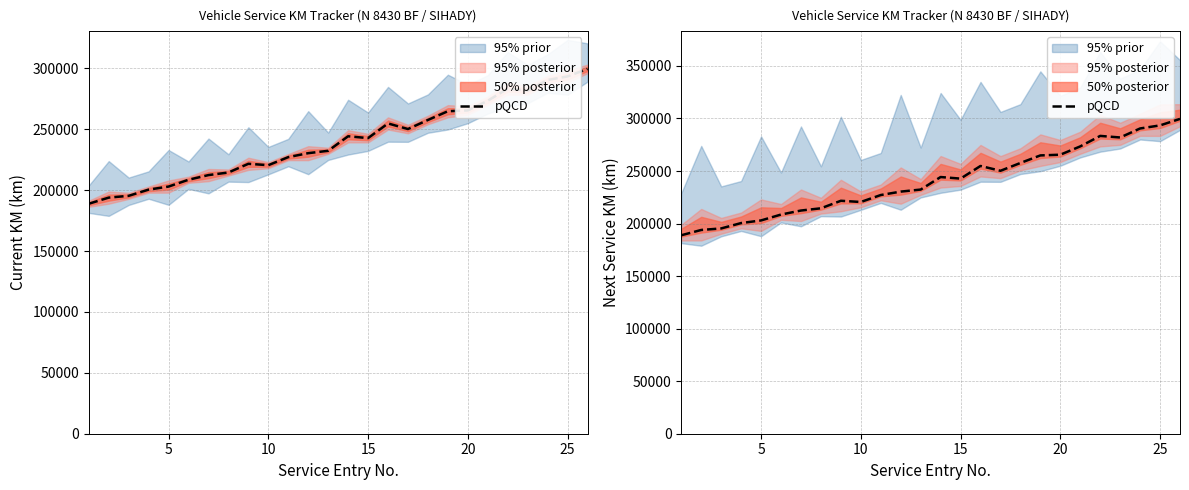

At which category does the chart reach its peak across all series?

25